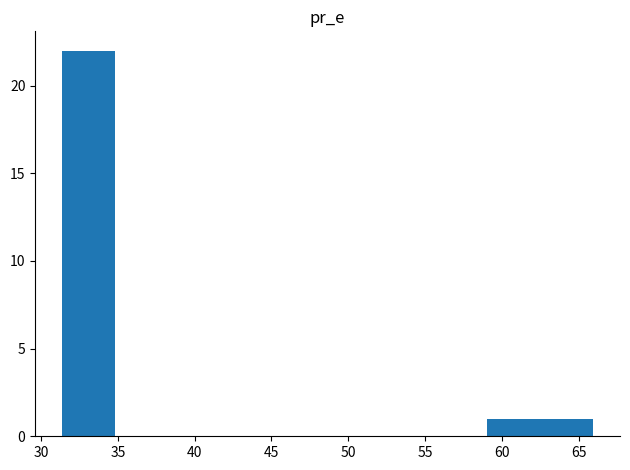

Reading left to right, list every bar in this chart as the range it spans on the x-axis followed by its height. Neither the bar edges nor the heights are printed on the chart, so give them approximately, as read against the axes.

31.5 to 35.0: 22
35.0 to 38.5: 0
38.5 to 41.5: 0
41.5 to 45.0: 0
45.0 to 48.5: 0
48.5 to 52.0: 0
52.0 to 55.5: 0
55.5 to 59.0: 0
59.0 to 62.5: 1
62.5 to 66.0: 1